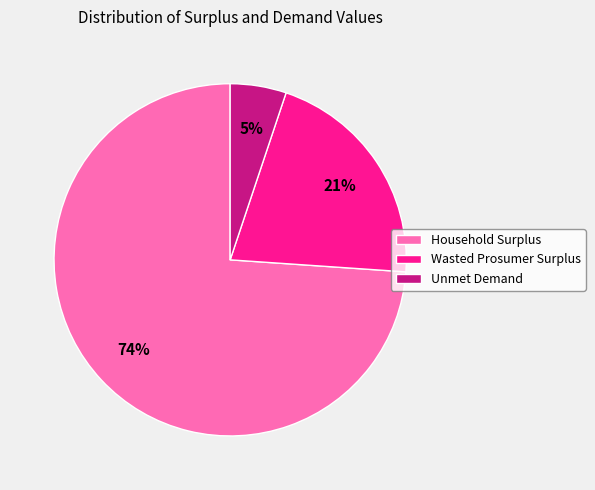

The Unmet Demand slice represents 1% of the pie. True or false?

False